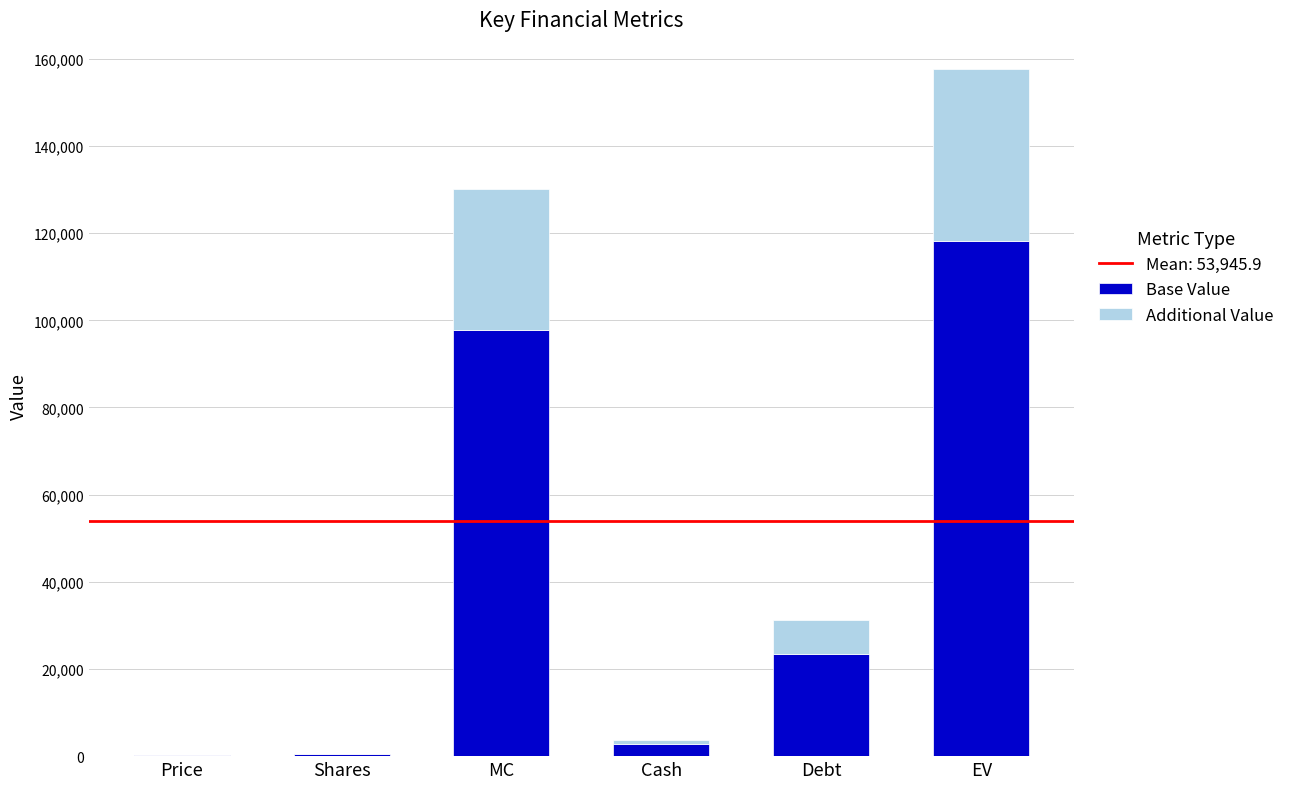

Are the bars horizontal?

No